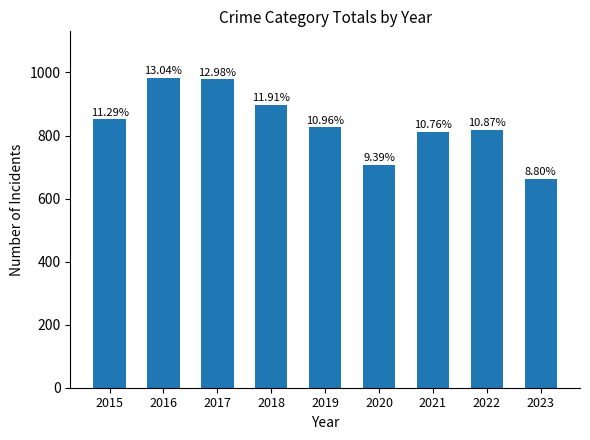

List the labels in order of value, largest first.

2016, 2017, 2018, 2015, 2019, 2022, 2021, 2020, 2023